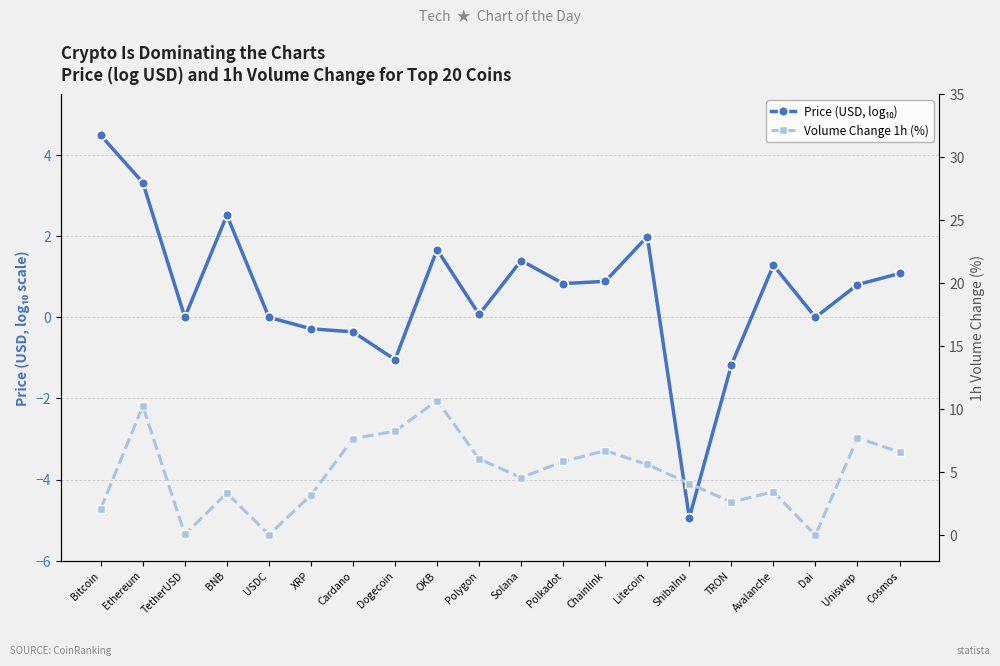

What is the sum of all Volume Change 1h (%) values?

99.2